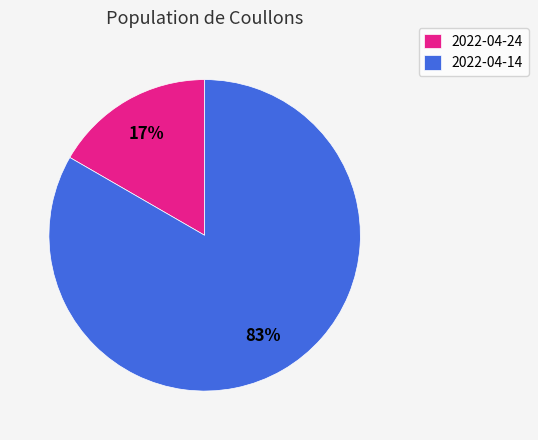

Combined, do 2022-04-14 and 2022-04-24 account for over 50%?

Yes